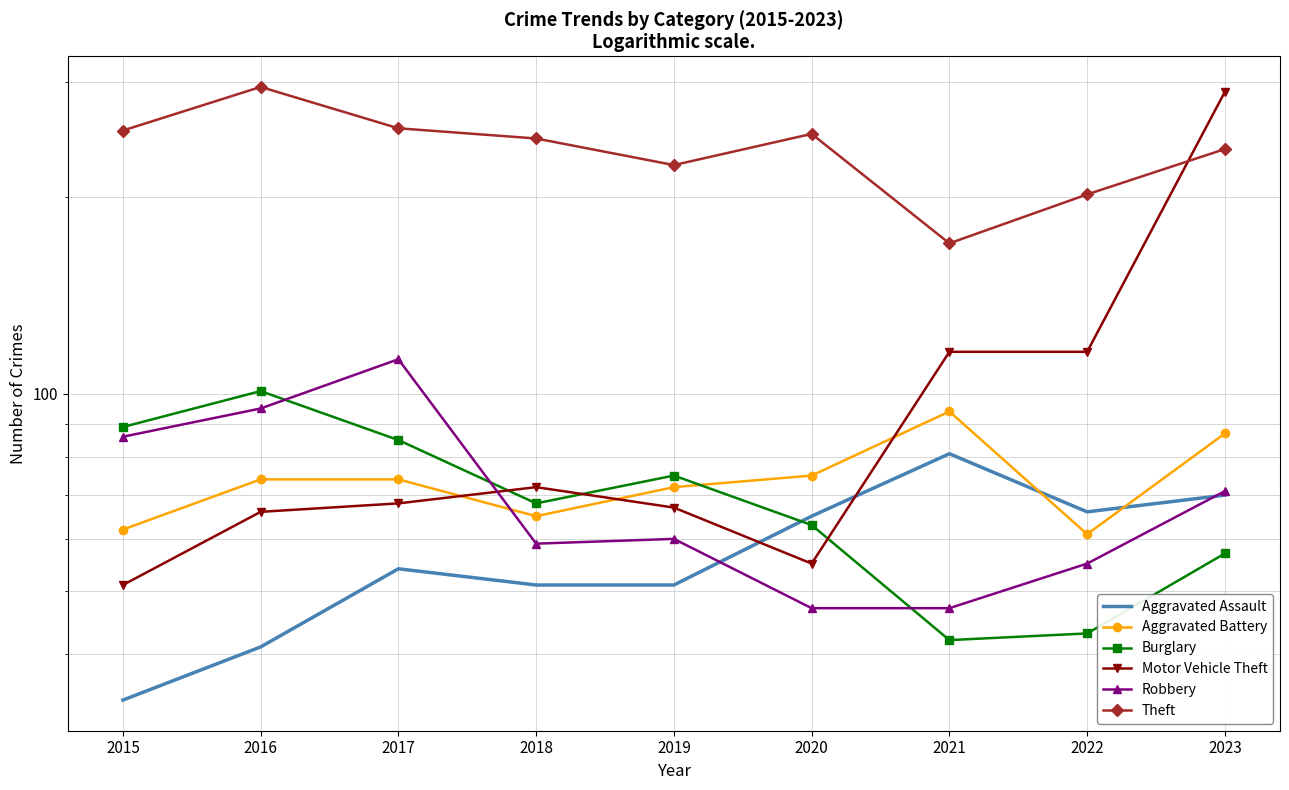

At which category does Motor Vehicle Theft reach its first local valley?

2020